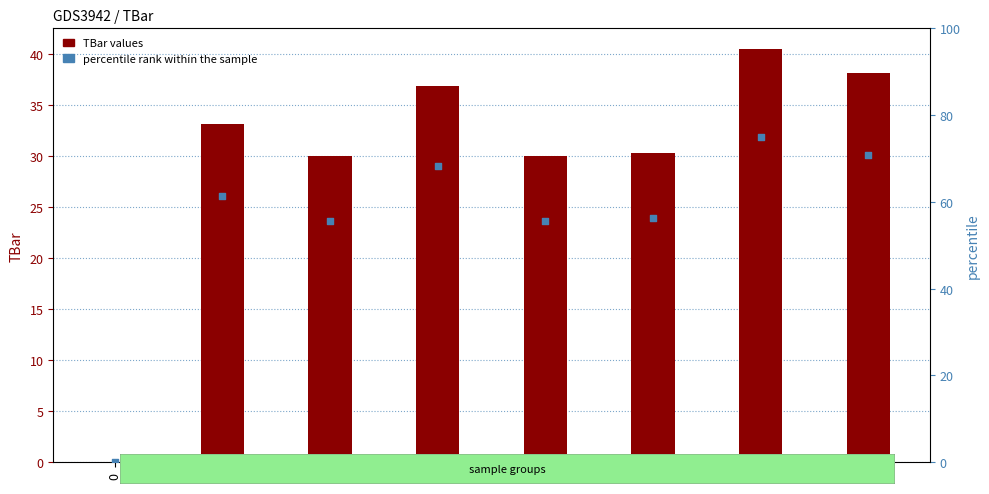

What is the total value across all series at 4?

85.6